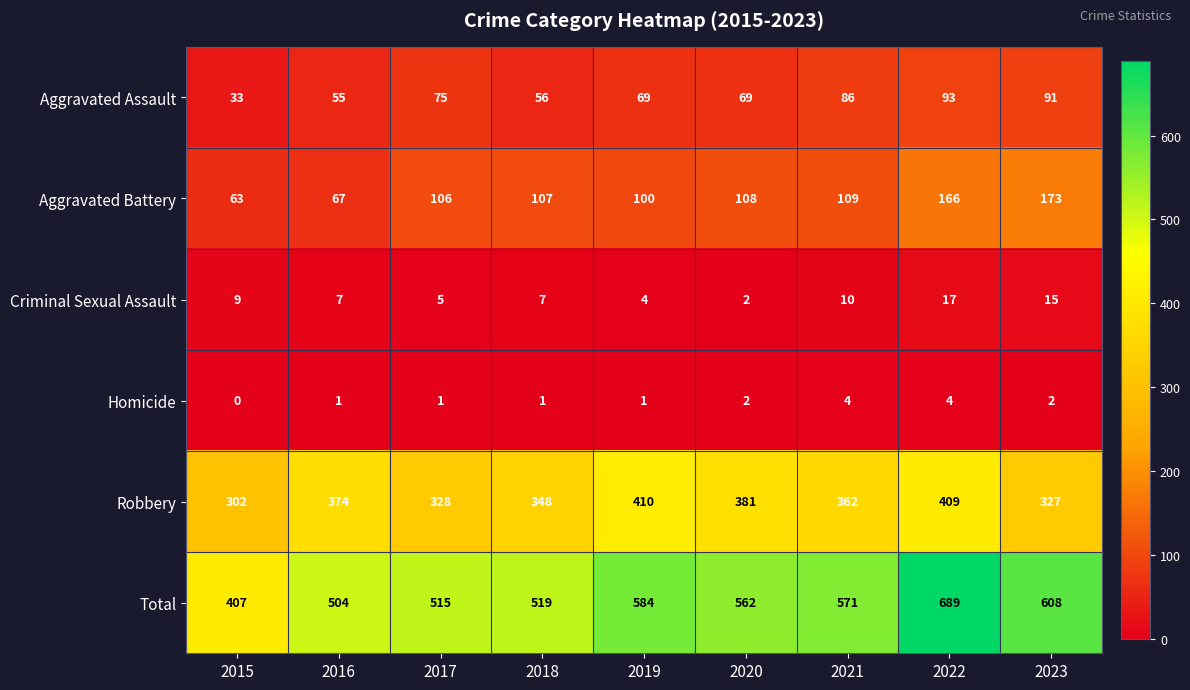

Which series has the widest spread of values?

Total